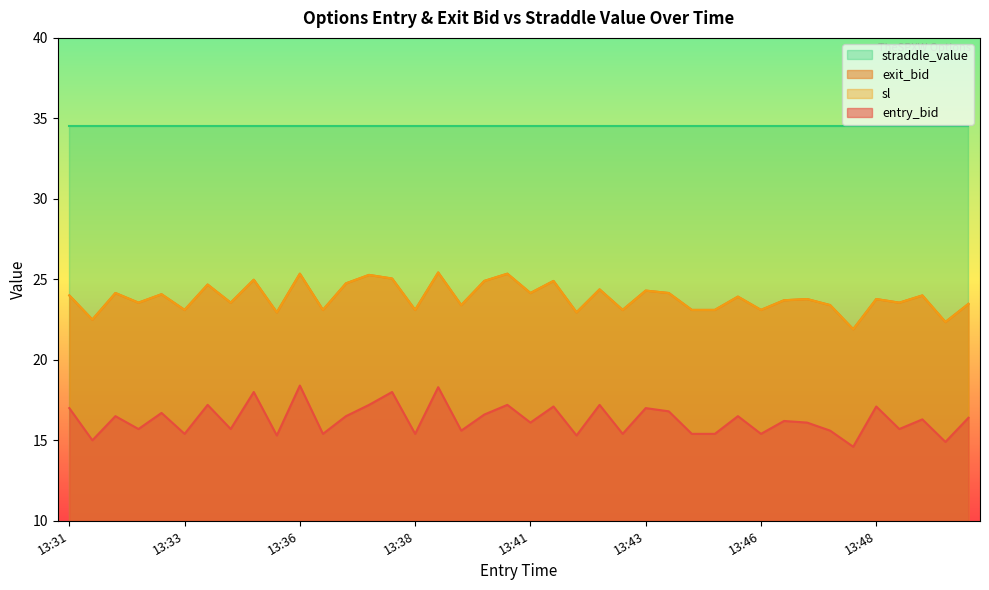

True or false: sl and entry_bid cross at least once.

False